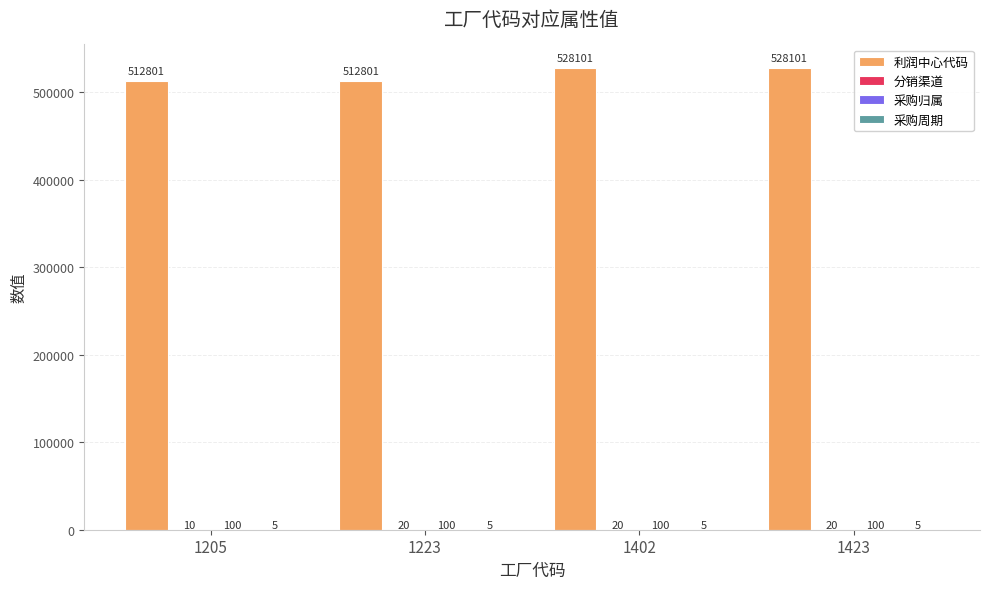

What value does the 利润中心代码 series have at 1205, to the nearest 50?

512800